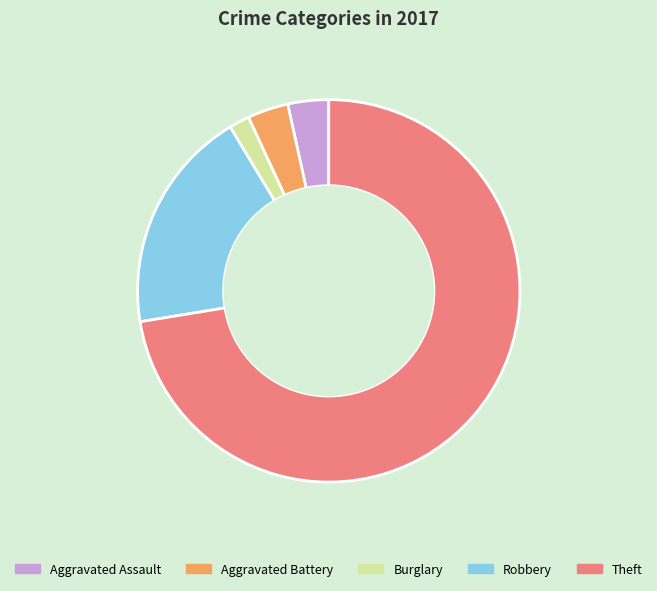

Is it true that Aggravated Assault is 3% of the pie?

True